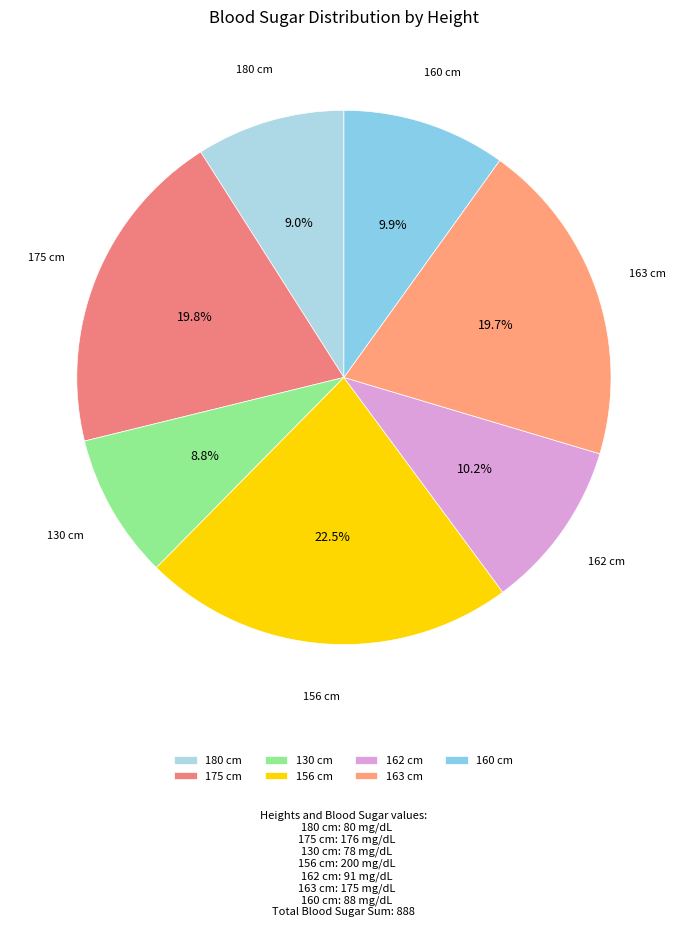

Does 163 account for over 50% of the chart?

No